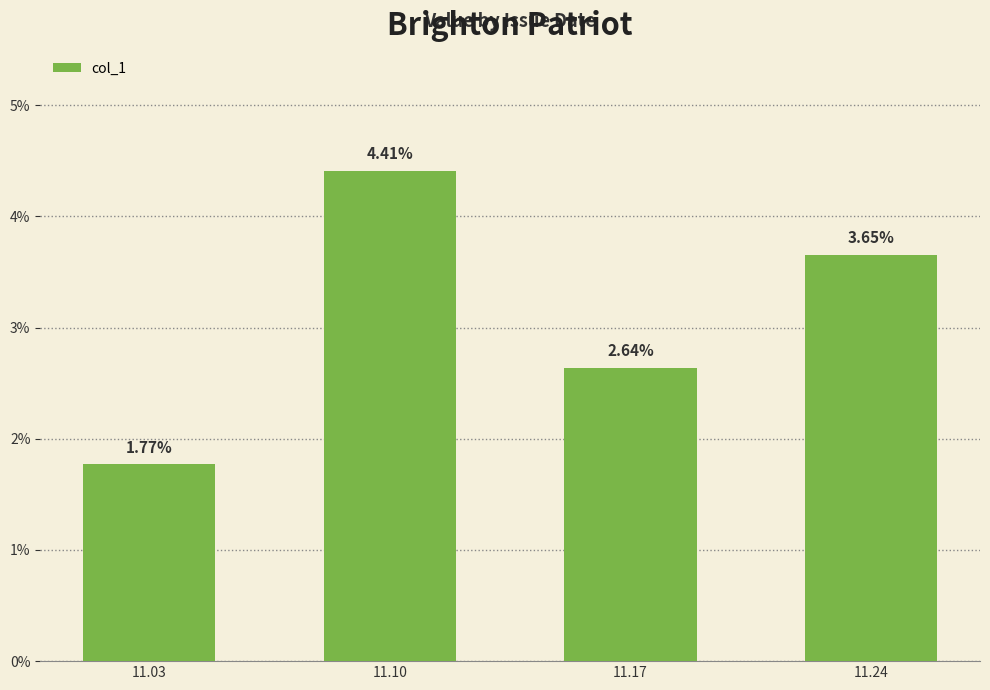

Where is the data nearest to the value 0?

11.03